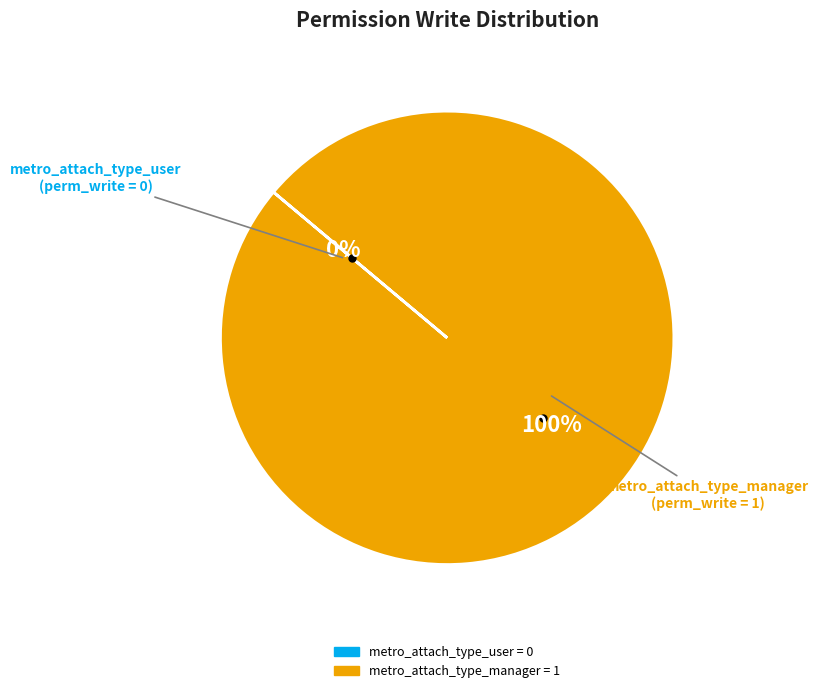

Is it true that metro_attach_type_user is 0% of the pie?

True